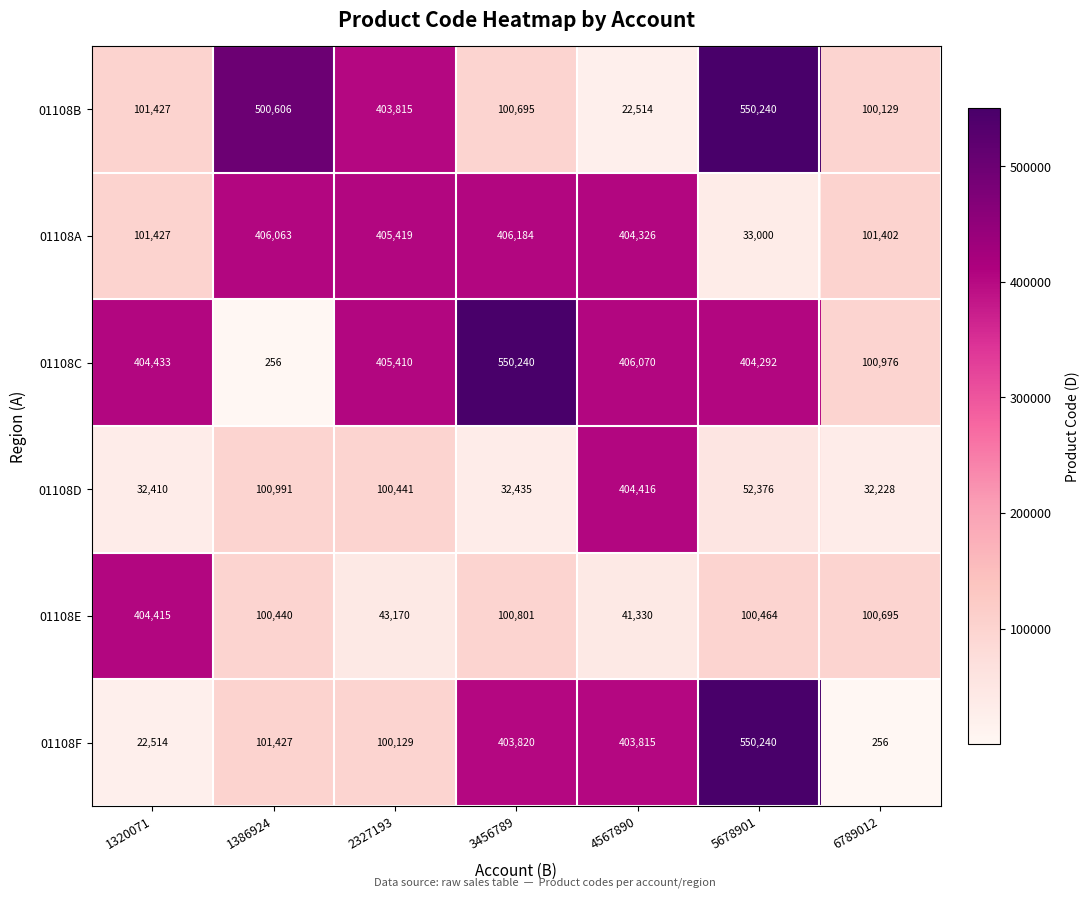

What is the highest value of the 01108A series?

406184